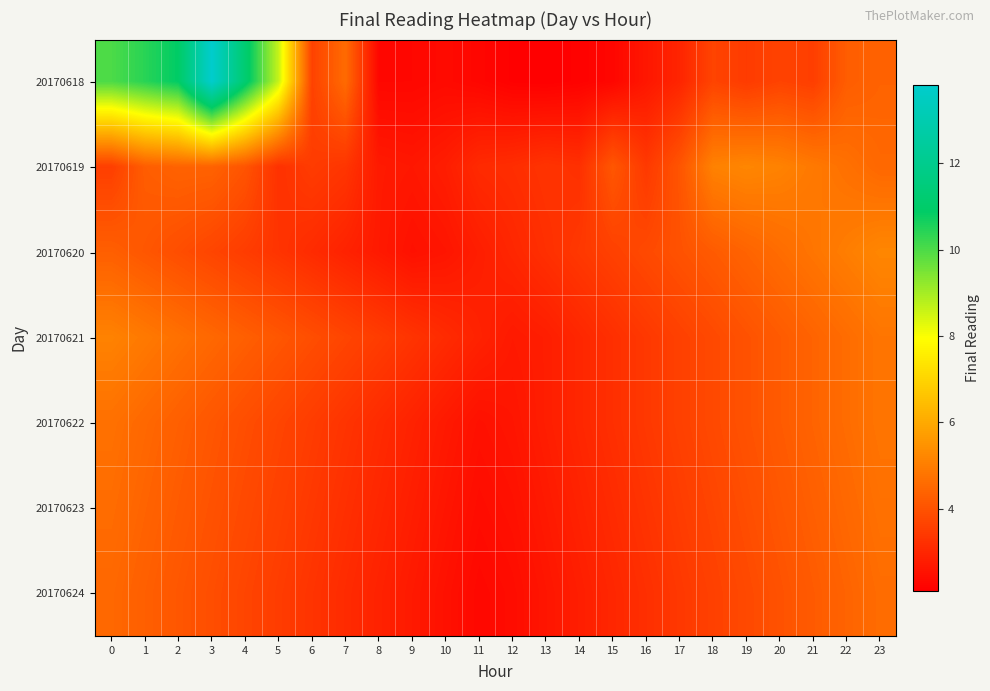

Which series has the largest total across all categories?

20170618